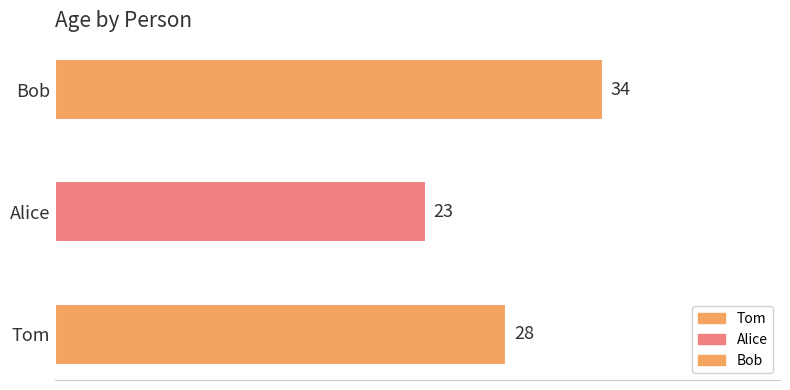

Count the values in the range 23 to 34.

3